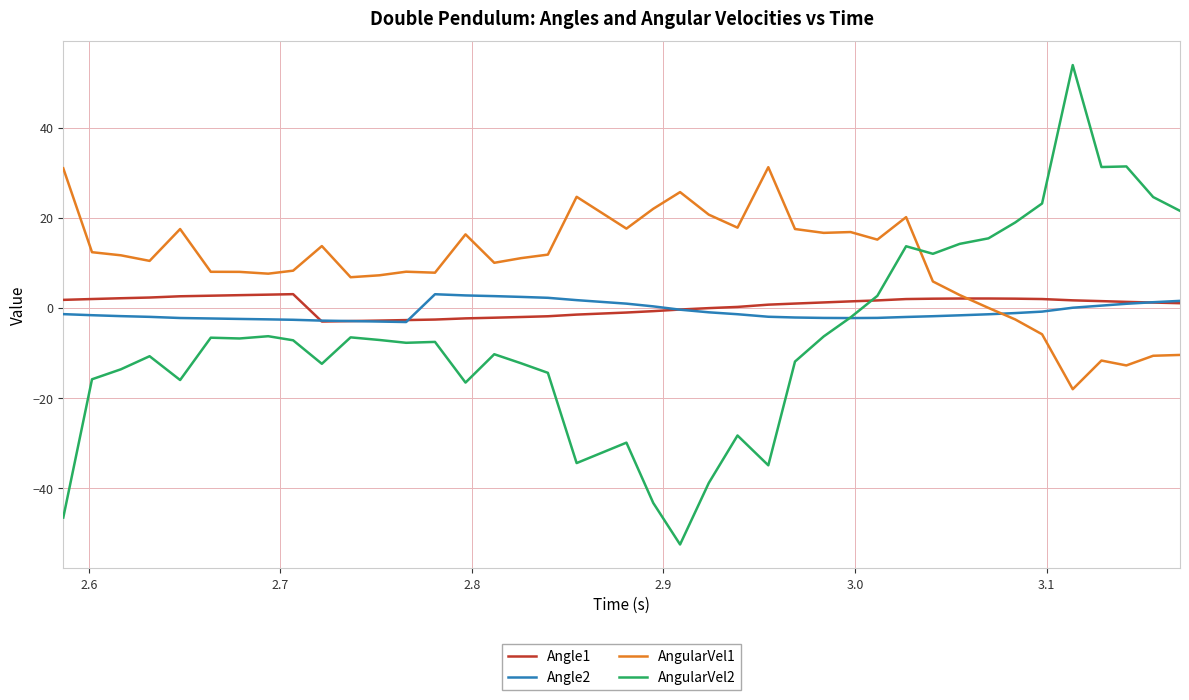

Count the number of categories in the chart.

40